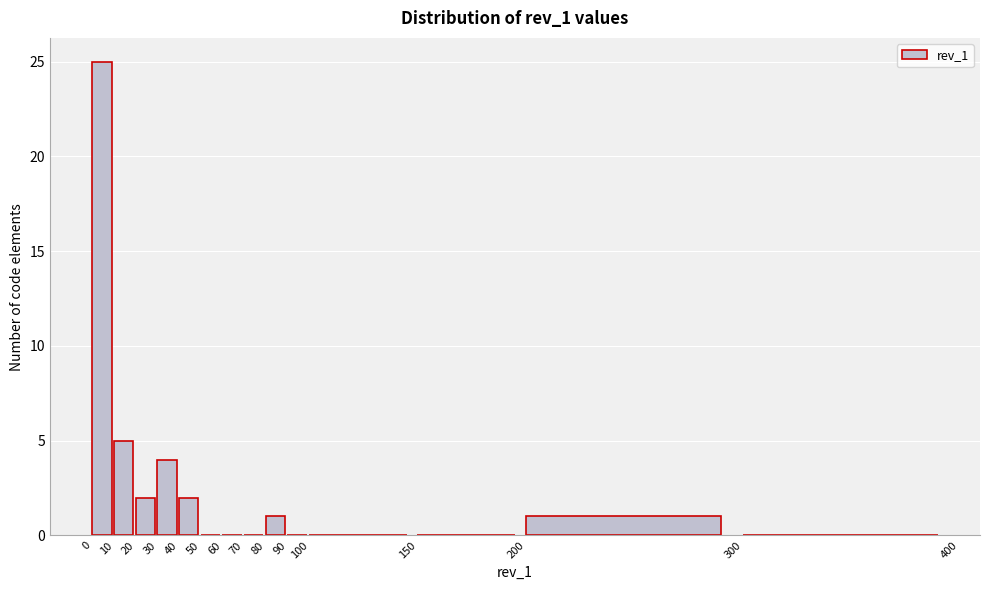

What is the height of the bar covering 10 to 20 on the x-axis? The values are not printed on the chart, so give them approximately, as read against the axis.

5